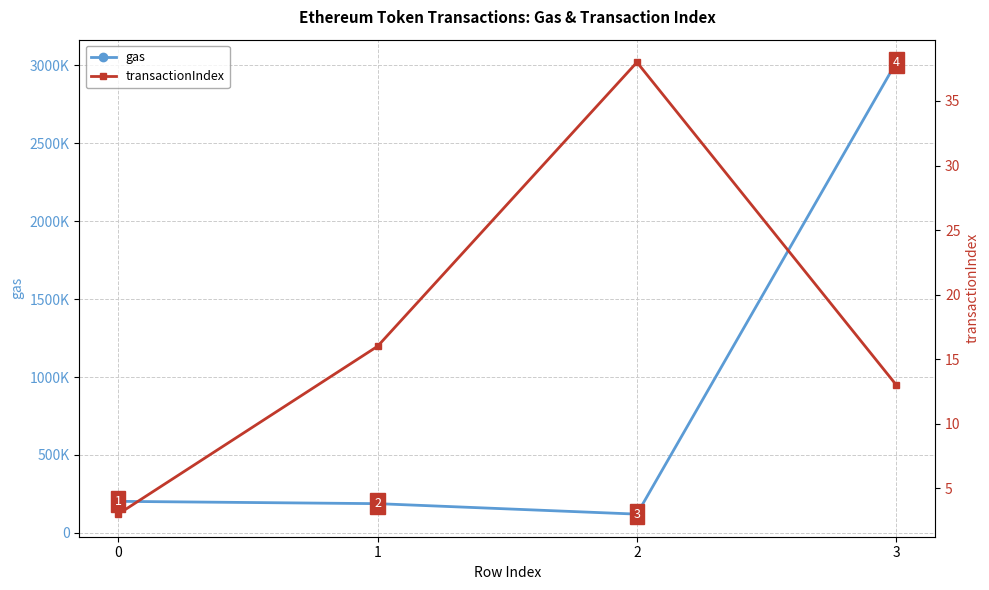

What is the difference between the gas values at 2 and 3?

2900000